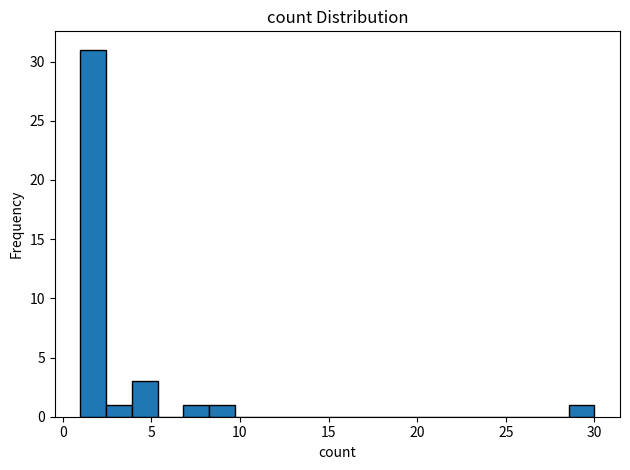

Read against the x-axis, roughly where is the centre of the tallest bar?

1.5